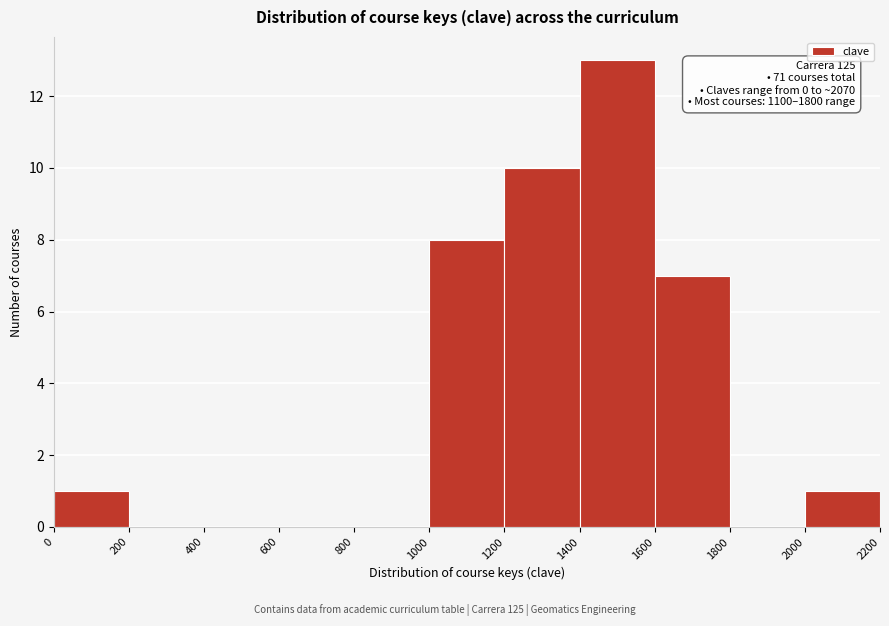

Which range on the x-axis has the tallest bar?

1400 to 1600